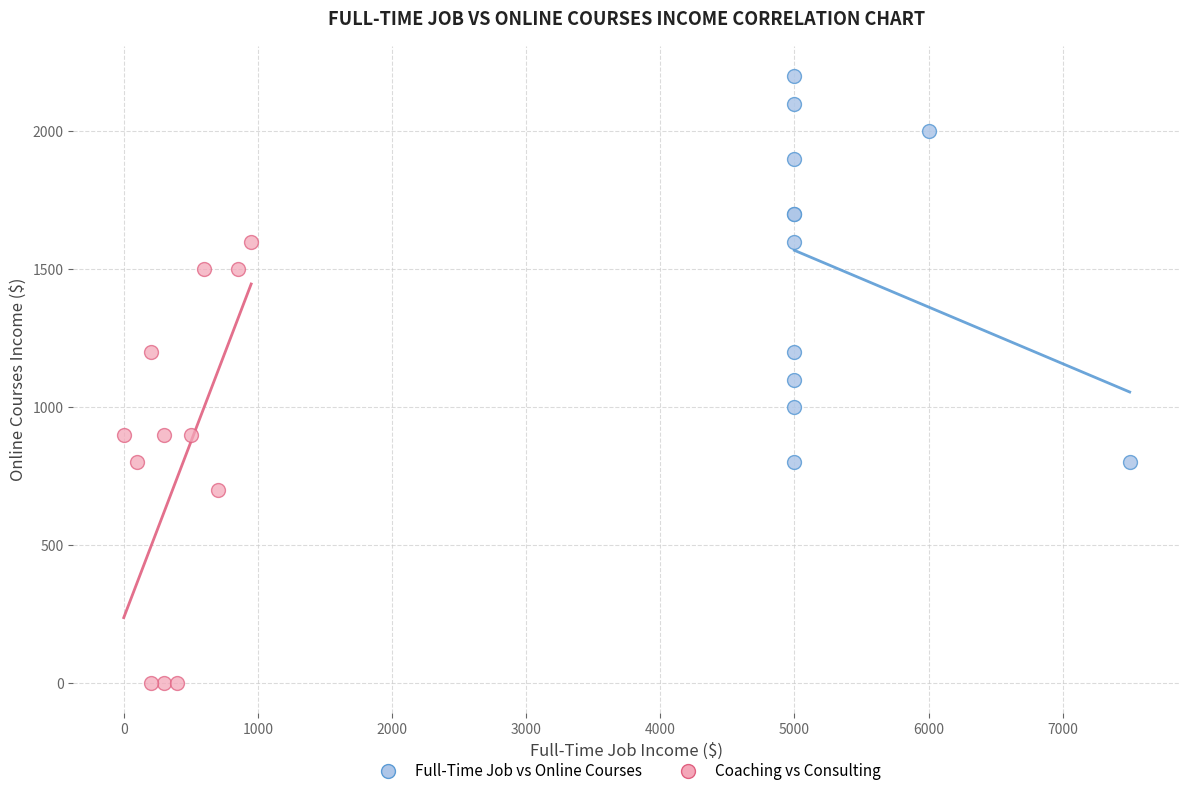

Which series contains the lowest Y value?

Coaching vs Consulting